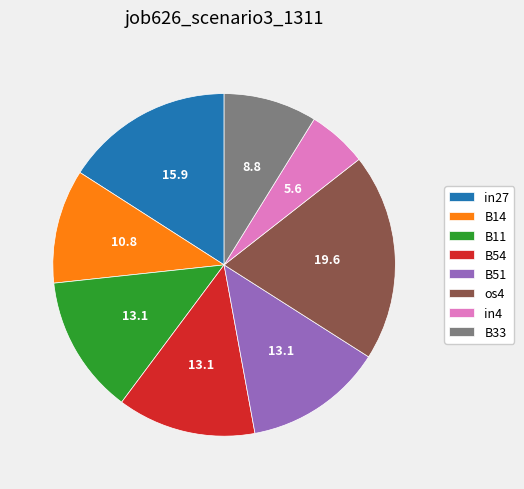

Which category has the smallest portion of the pie?

in4